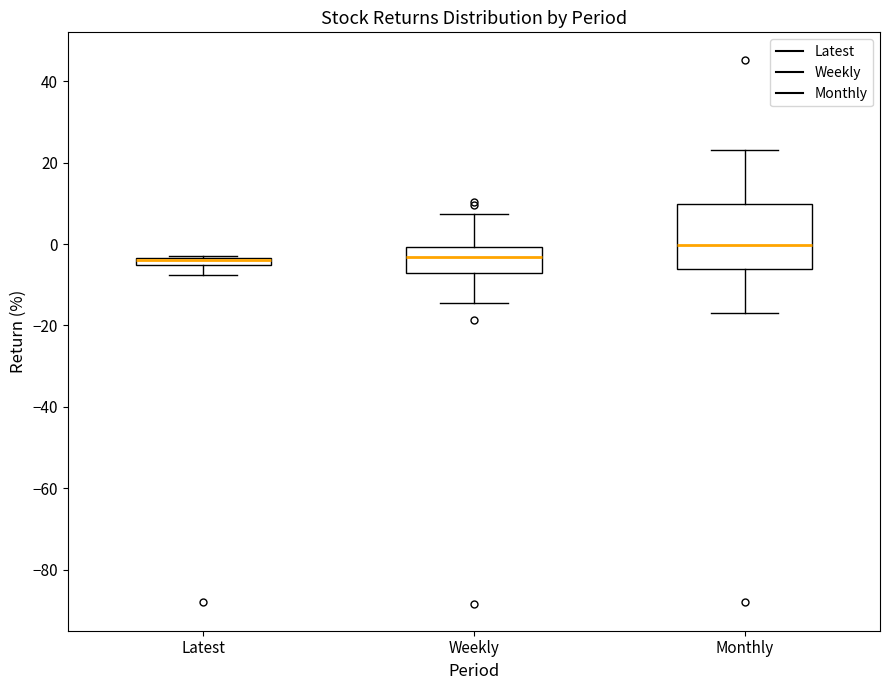

Where is the lower edge of the box for Monthly on the y-axis? The values are not printed on the chart, so give them approximately, as read against the axis.

-6